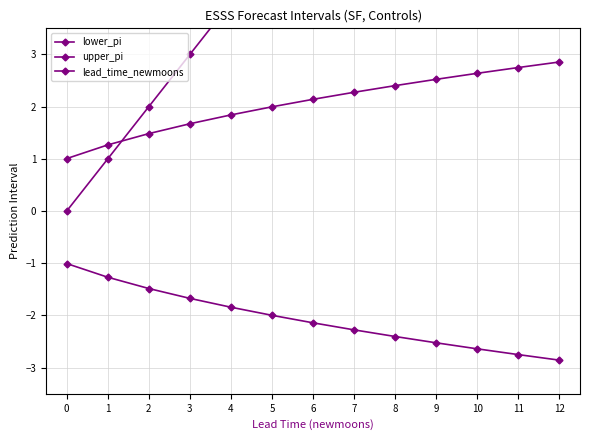

What is the value of the lower_pi point at the 4th from the left?

-1.7